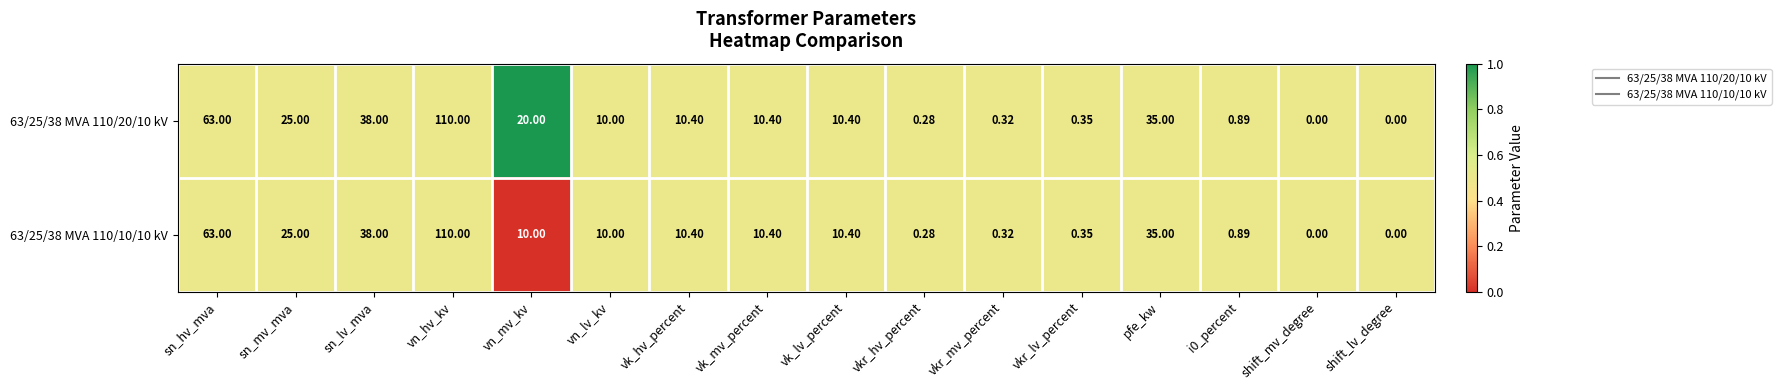

Count the number of data series in this chart.

2